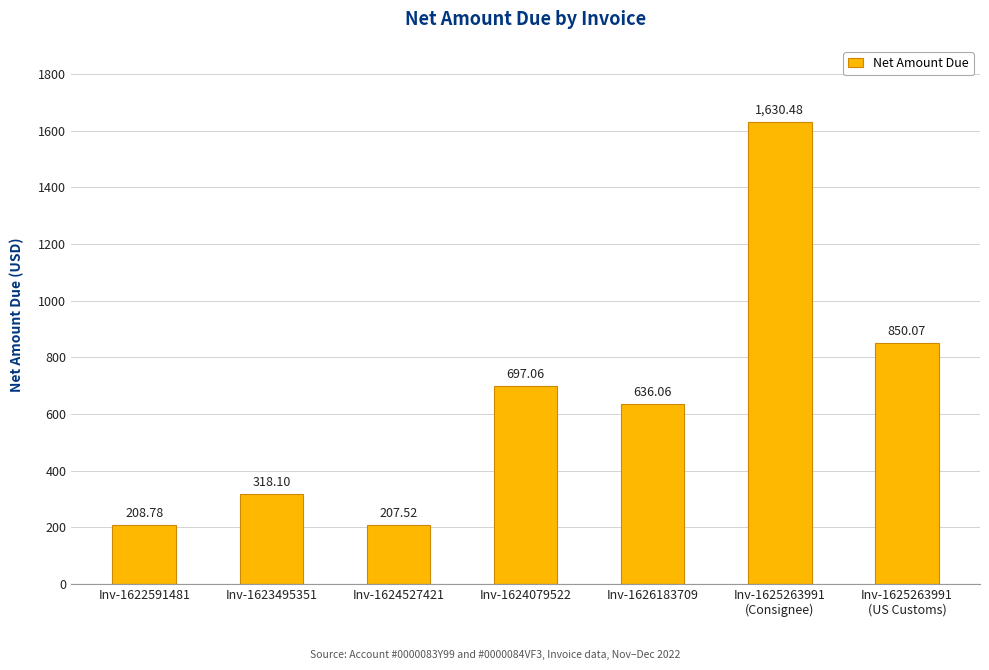

How many categories are shown in the chart?

7